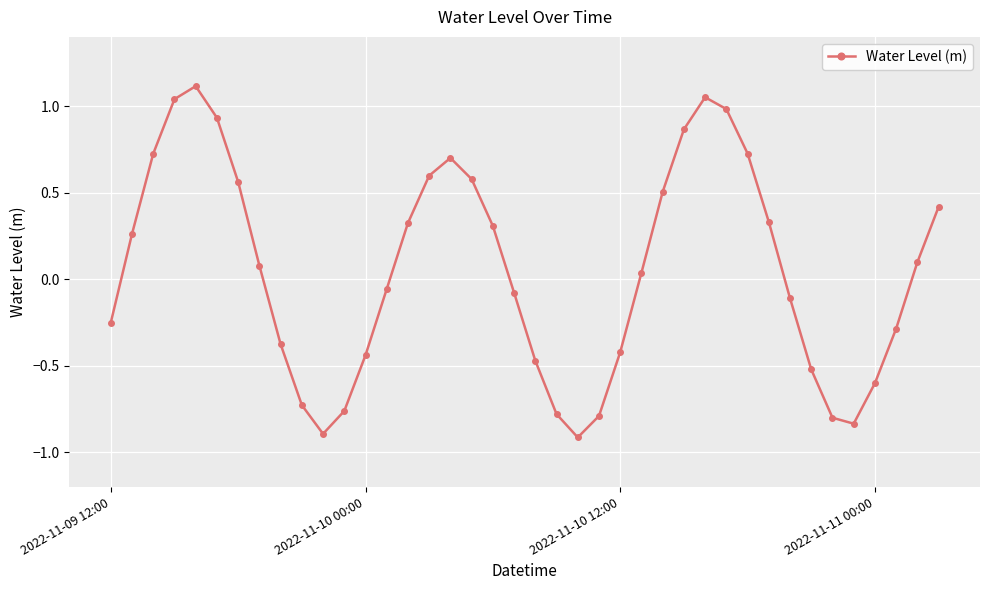

How many interior local valleys (lower than both neighbors) does the data have?

3